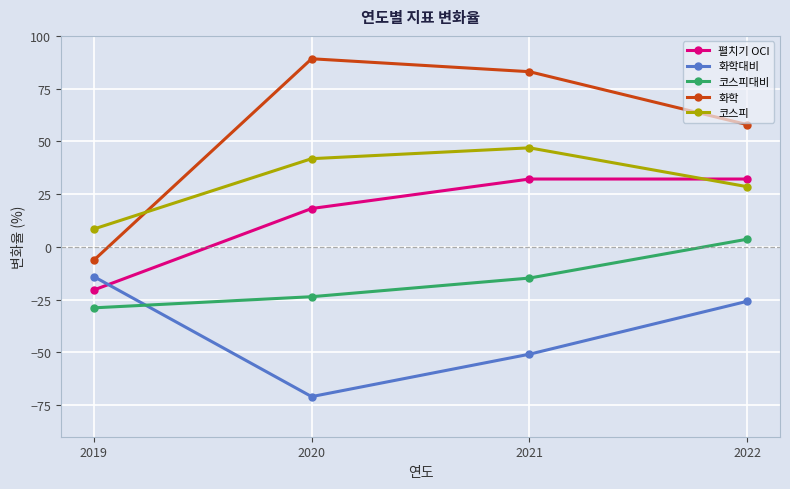

How many intersections are there between 펼치기 OCI and 화학대비?

1